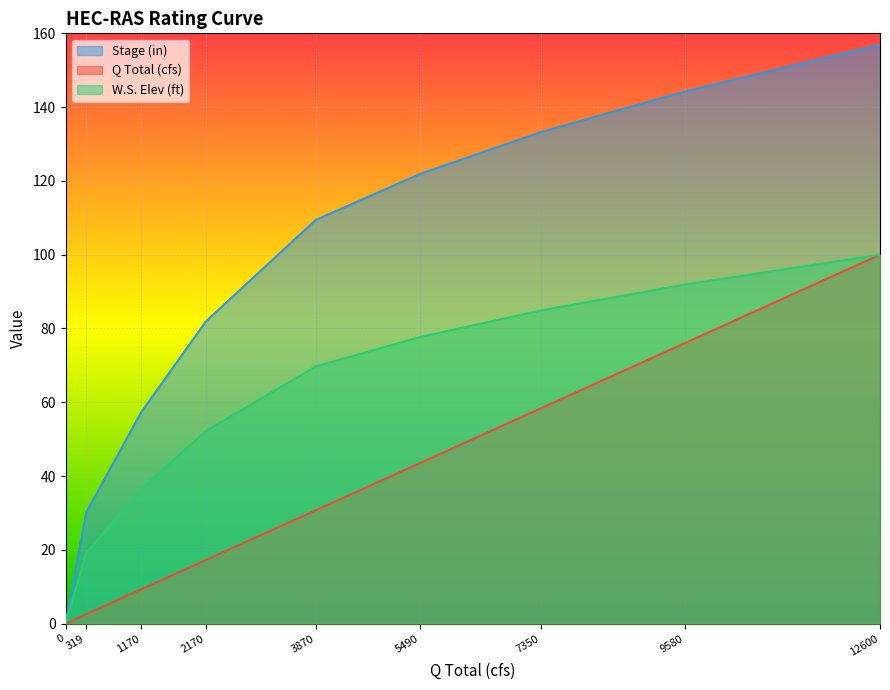

What is the average value of the W.S. Elev (ft) series?

59.1